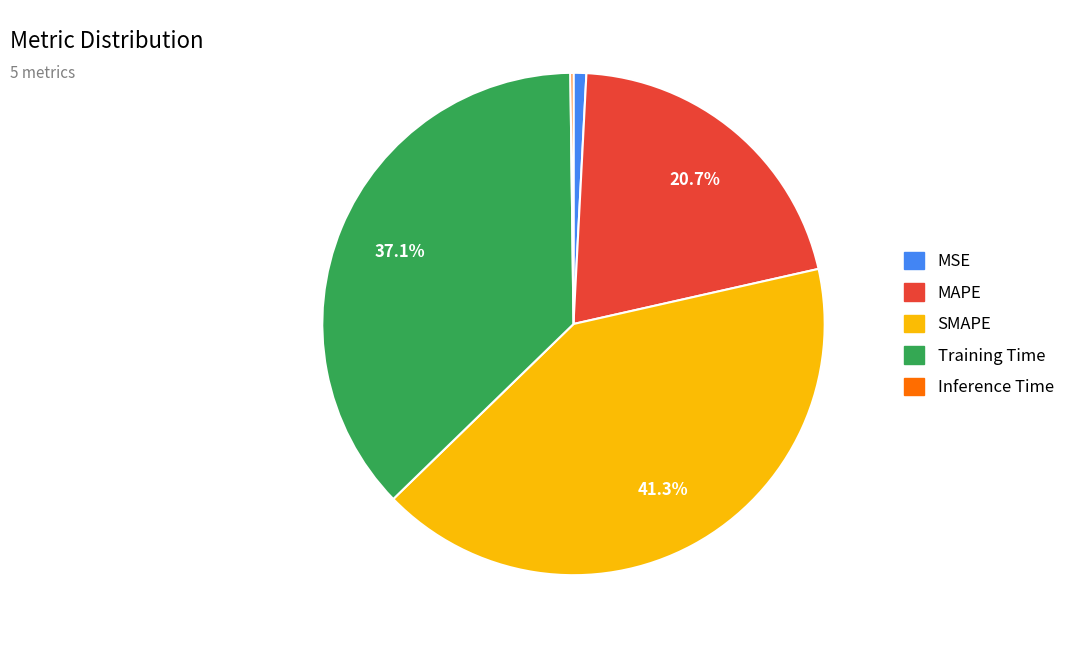

Between SMAPE and Training Time, which is larger?

SMAPE